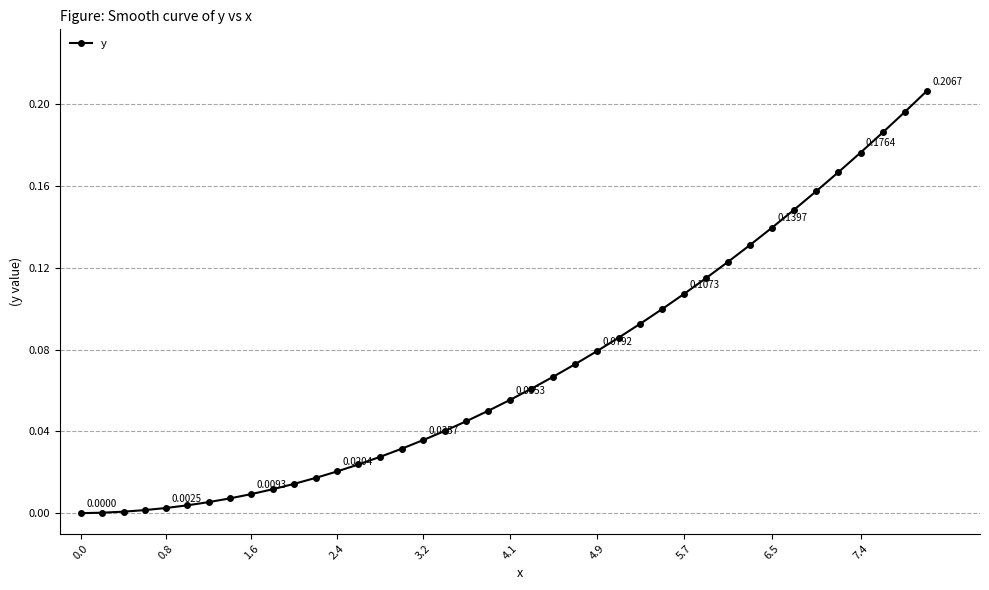

What is the sum of all values?

2.8